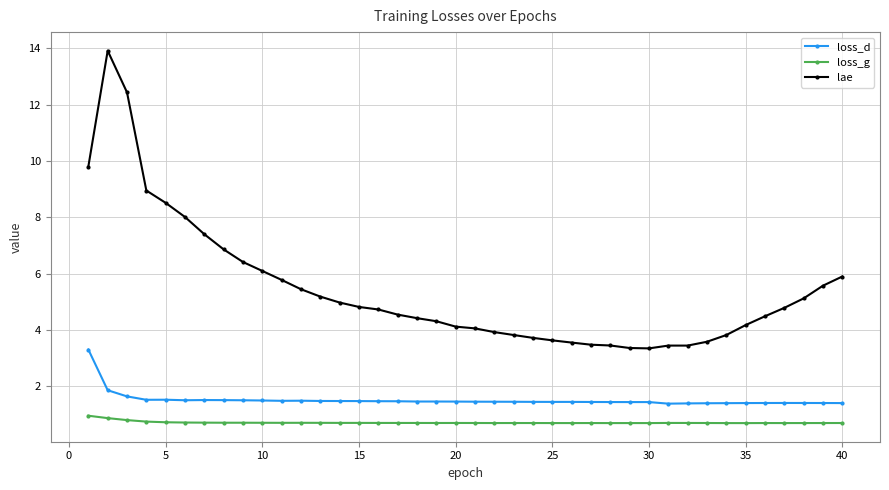

Which series has the largest total across all categories?

lae